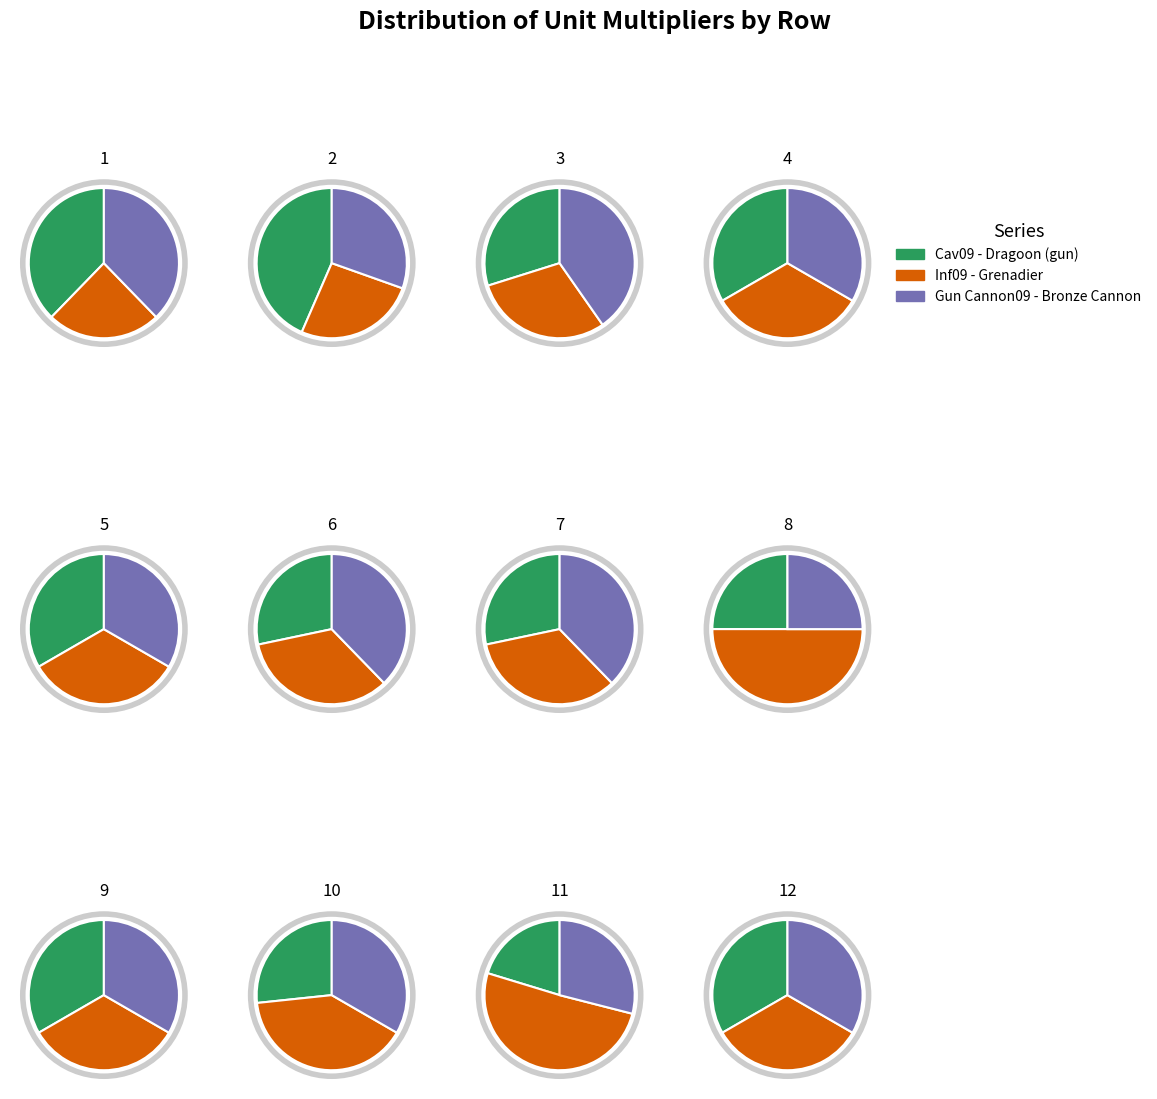

Is there a majority slice in this chart?

No